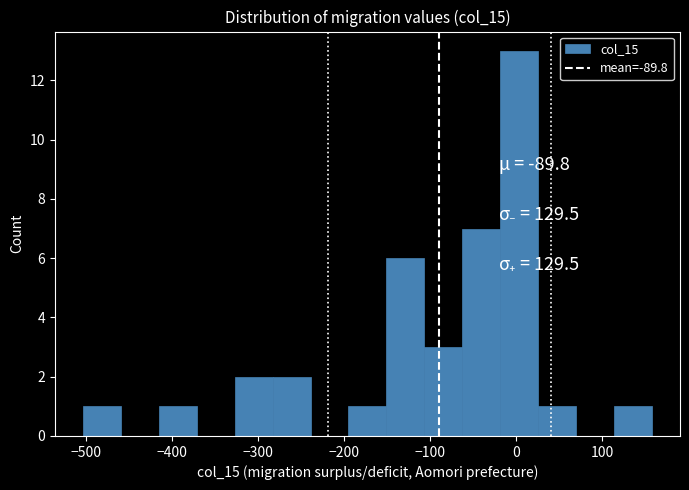

Reading left to right, list every bar in this chart as the range it spans on the x-axis followed by its height. Neither the bar edges nor the heights are printed on the chart, so give them approximately, as read against the axes.

-503 to -459: 1
-459 to -415: 0
-415 to -371: 1
-371 to -327: 0
-327 to -283: 2
-283 to -239: 2
-239 to -195: 0
-195 to -151: 1
-151 to -107: 6
-107 to -63: 3
-63 to -19: 7
-19 to 25: 13
25 to 69: 1
69 to 113: 0
113 to 157: 1